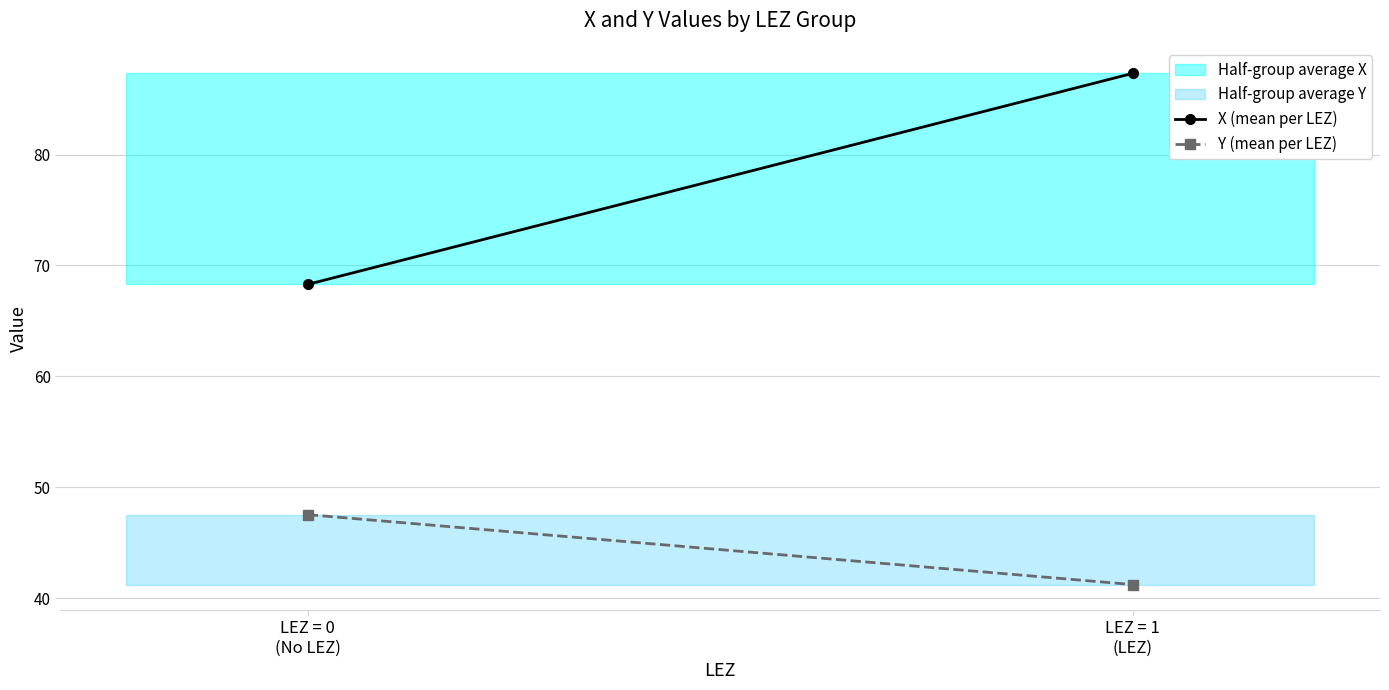

At how many categories does at least one series exceed 73?

1